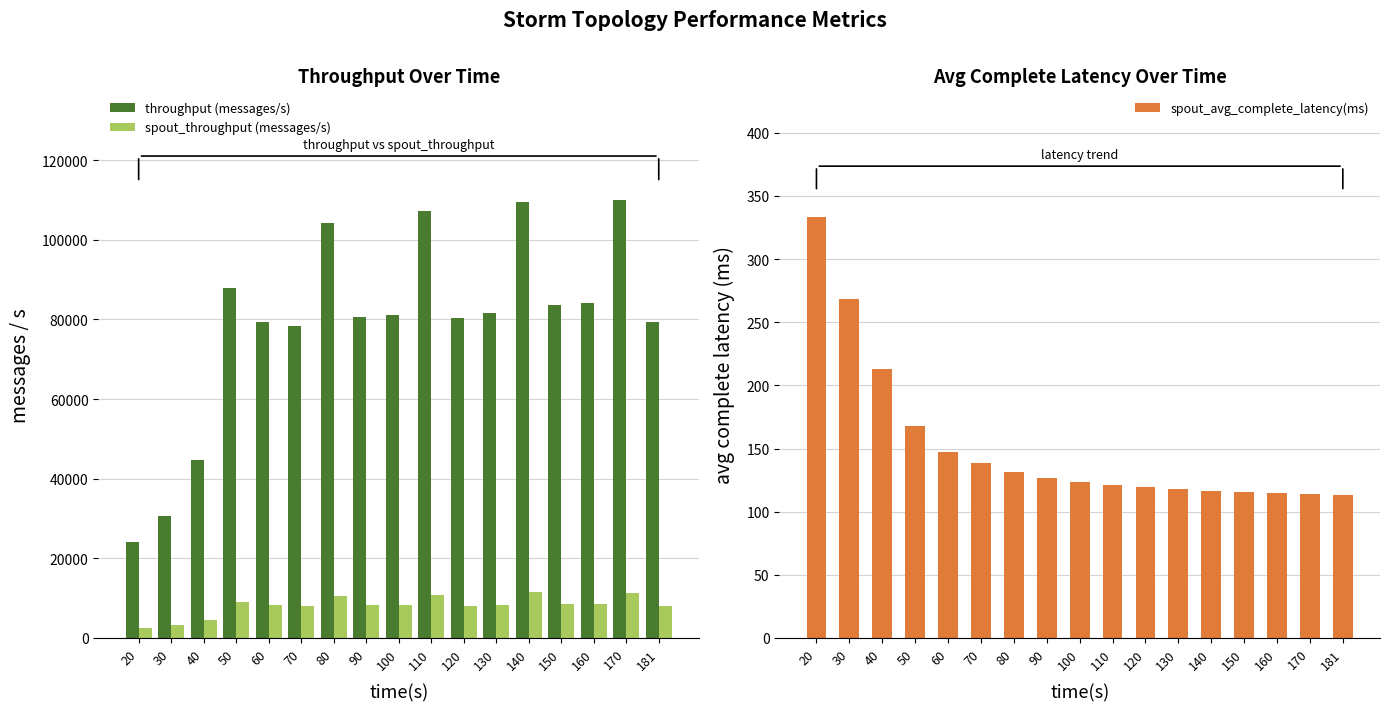

Read the spout_avg_complete_latency(ms) value at 90.

126.7